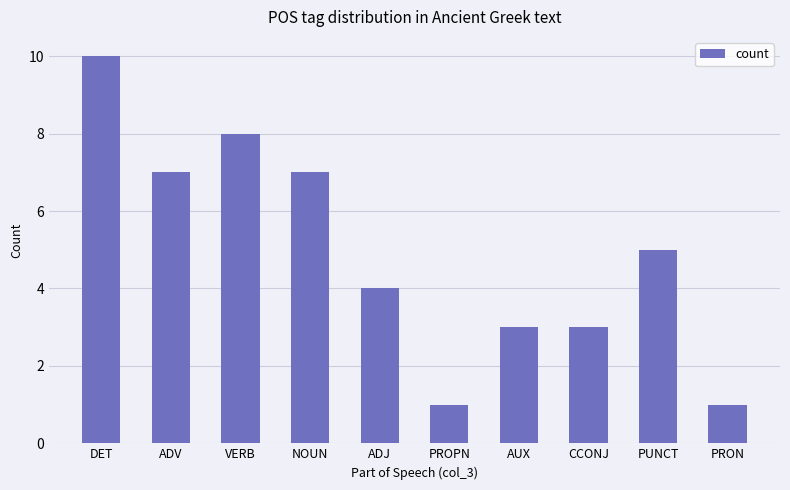

What is the value of the 6th bar from the left?

1